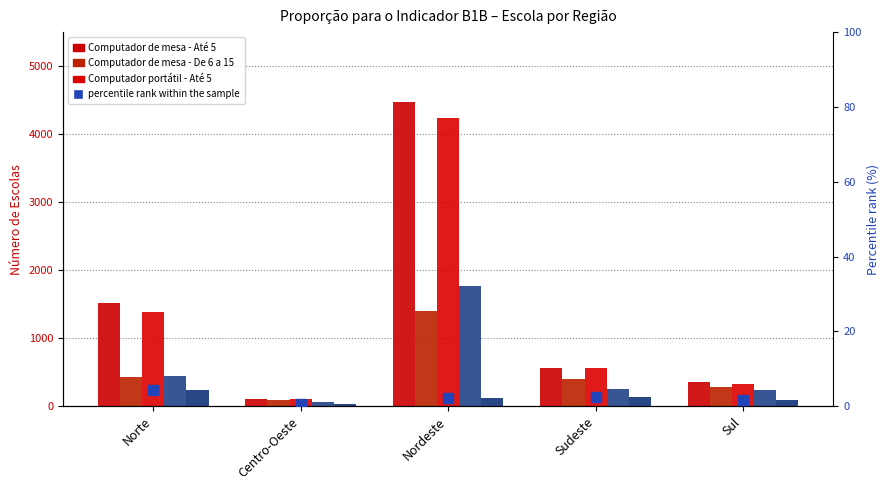

What is the label of the 1st bar from the right?

Sul